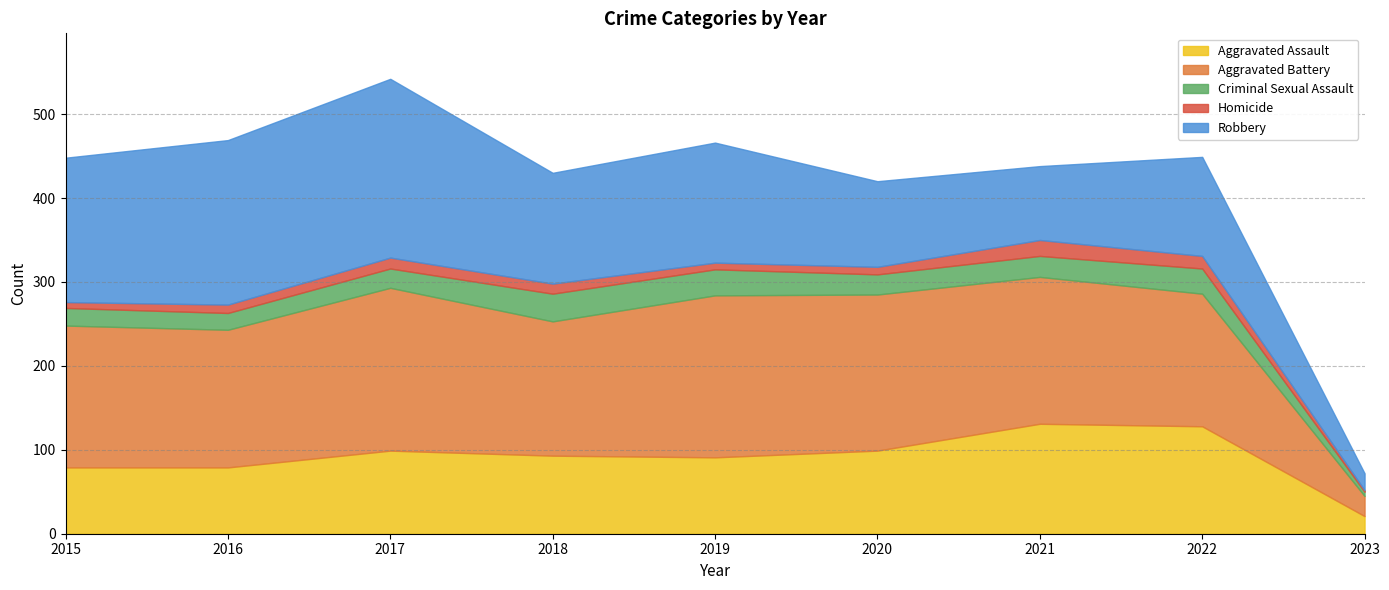

What is the value of the Robbery point at the 3rd from the left?

213